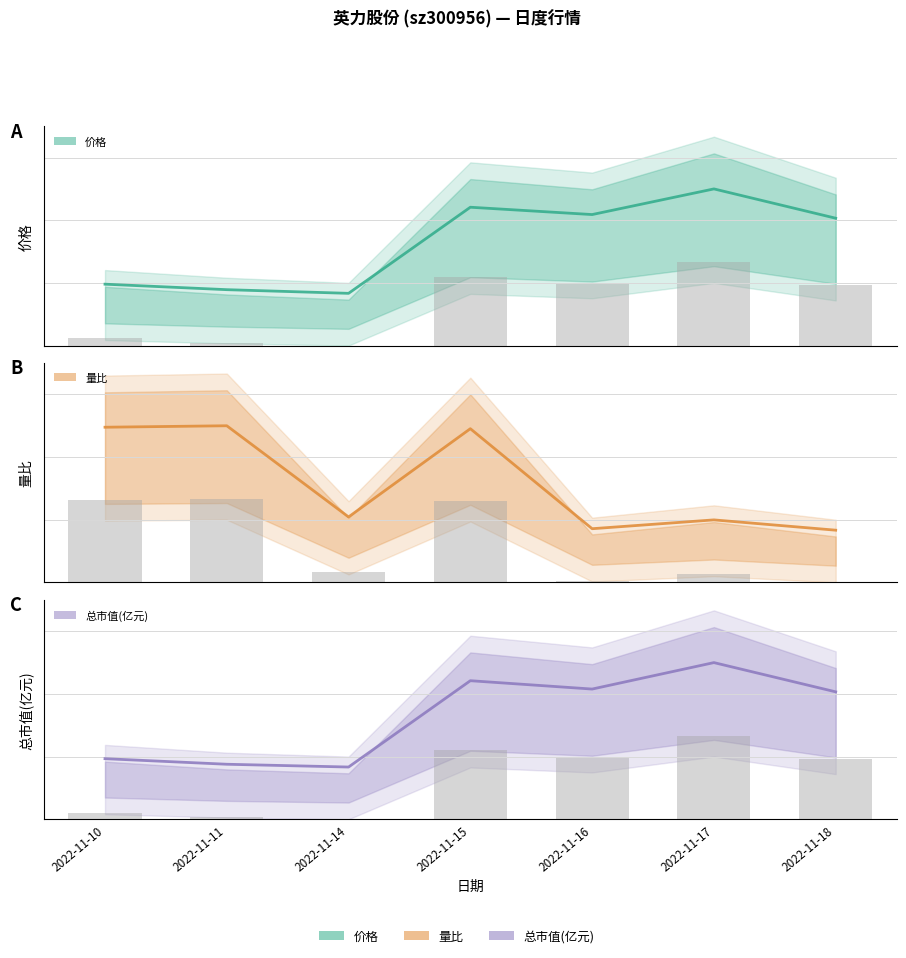

What are all the series names shown in the legend?

价格 (中线), 量比 (中线), 总市值(亿元) (中线)